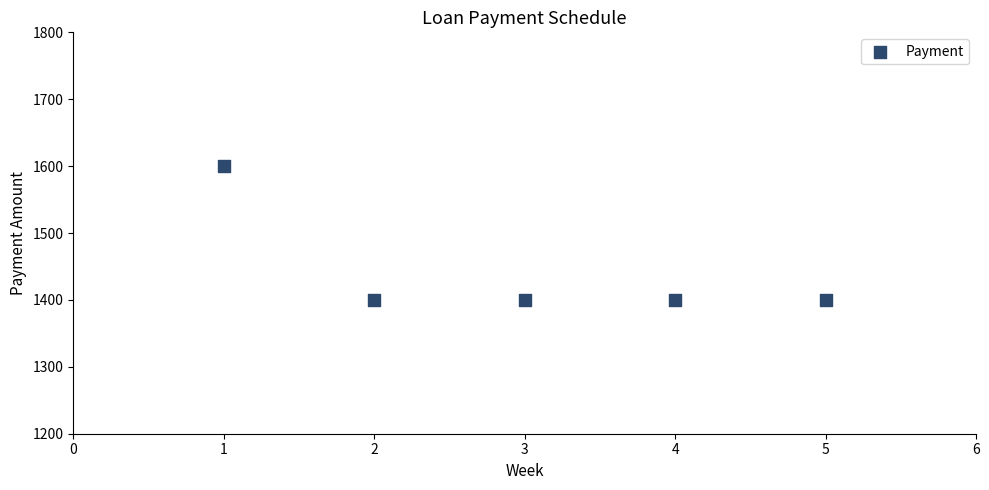

What is the average Y value?

1440